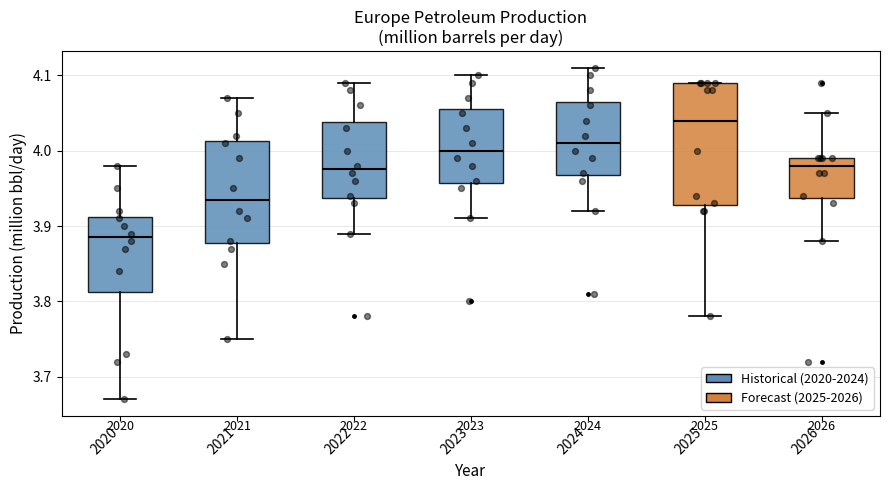

Where is the upper edge of the box at x = 2022 on the y-axis? The values are not printed on the chart, so give them approximately, as read against the axis.

4.04